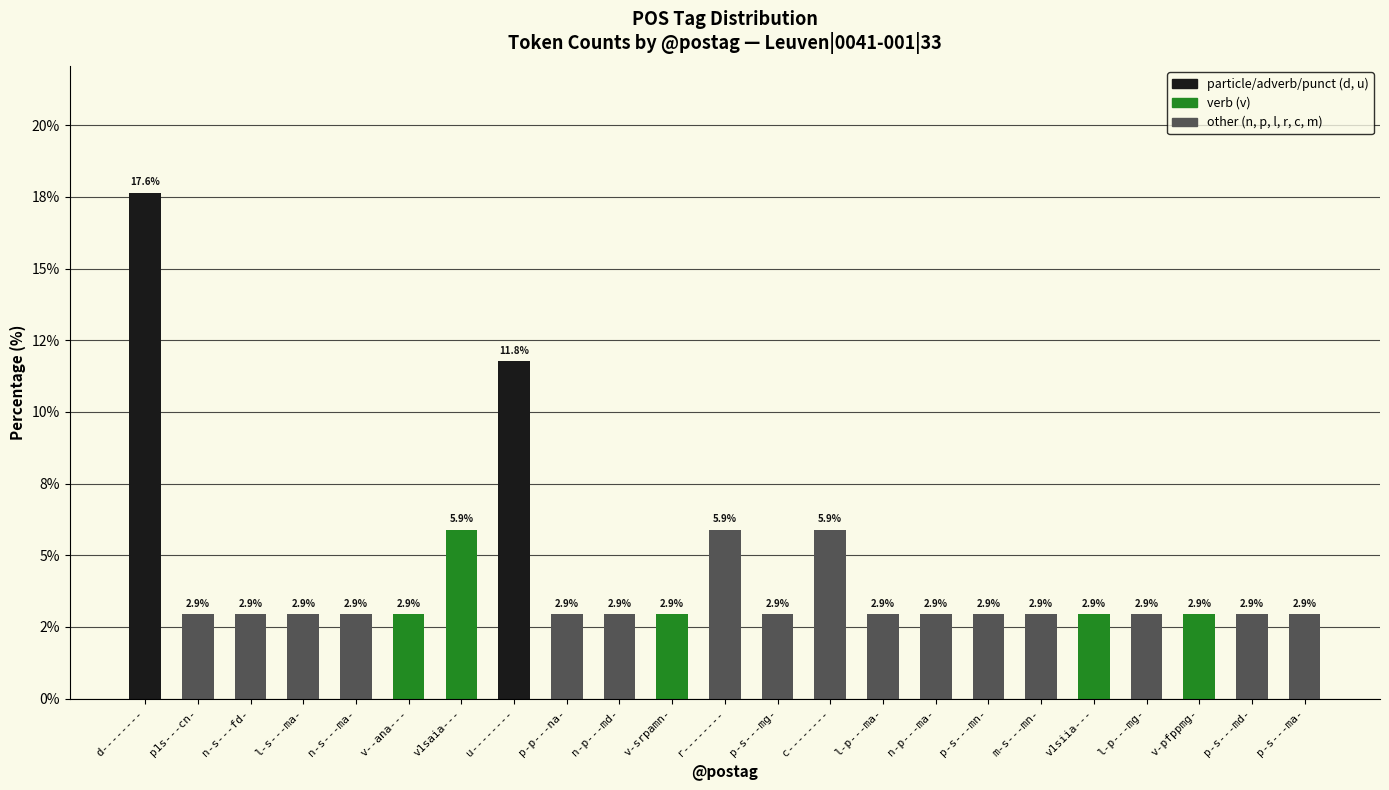

True or false: the data shows 2.9 at l-p---mg-.

True